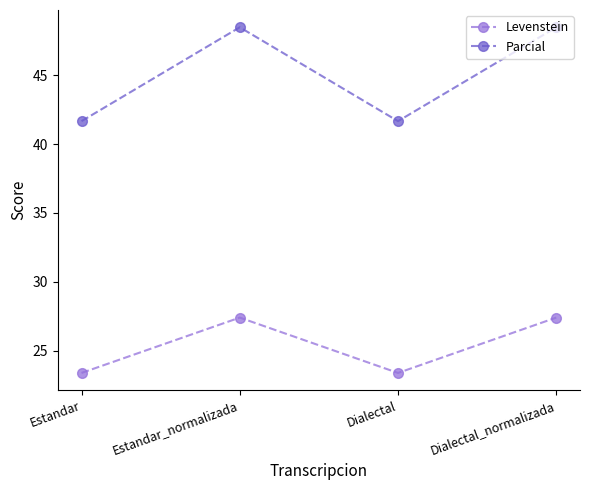

Is the value of Levenstein at Dialectal_normalizada greater than the value of Parcial at Dialectal?

No